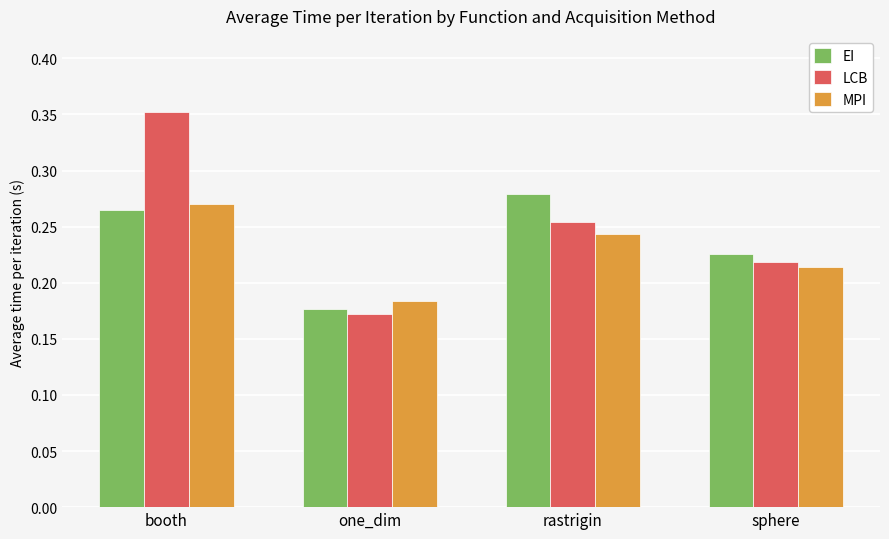

At booth, list the series in order from largest to smallest.

LCB, MPI, EI